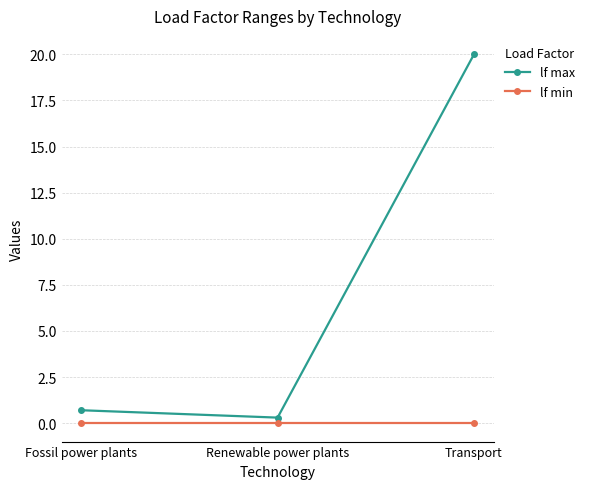

True or false: lf min has a value of 0.0 at Fossil power plants.

True